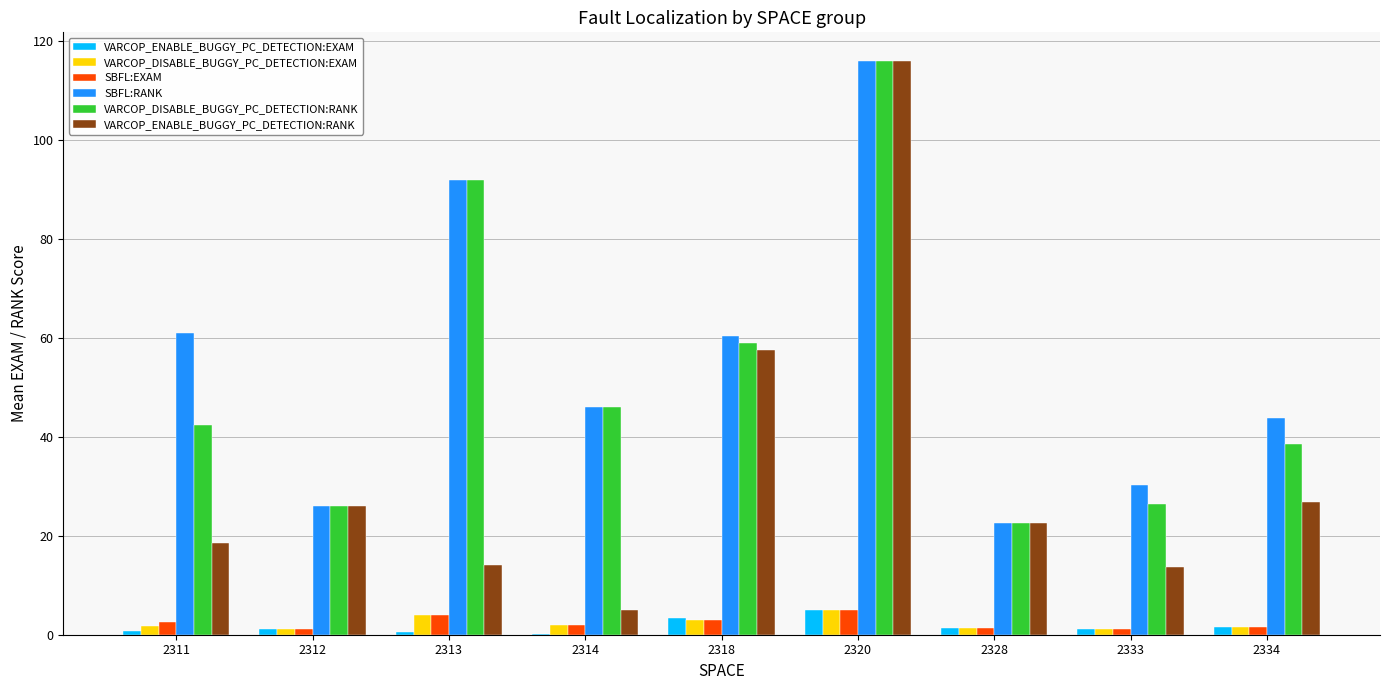

Which series changed the most between 2311 and 2328?

SBFL:RANK